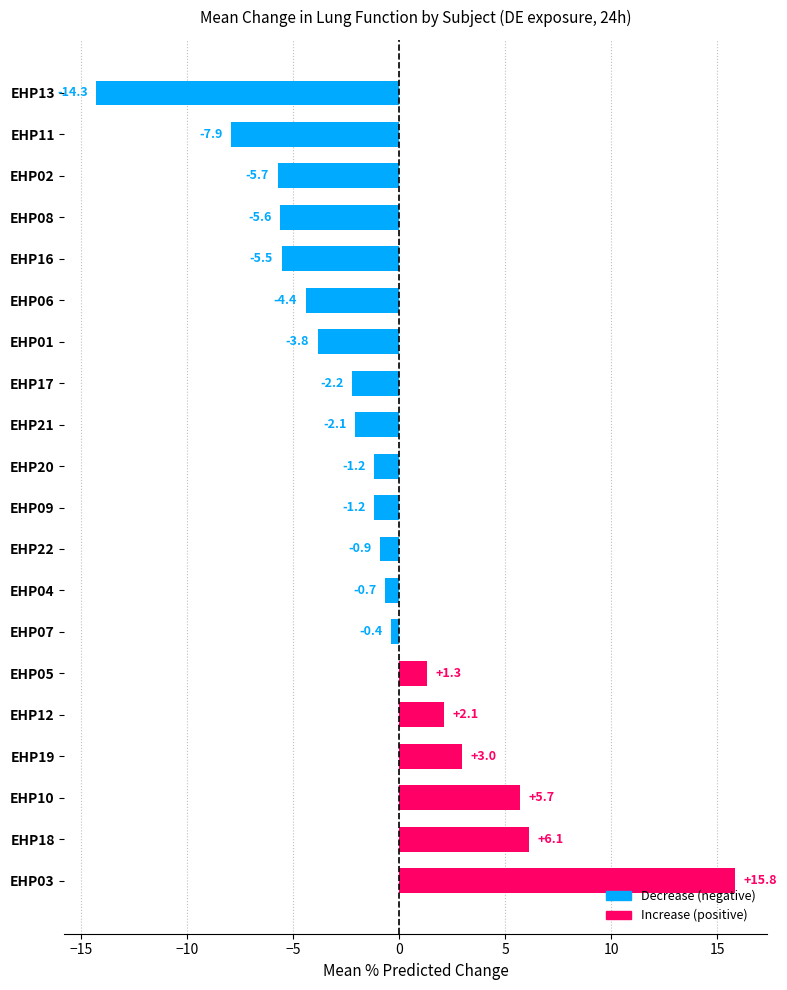

The chart shows a value of 2.1 at EHP12. True or false?

True